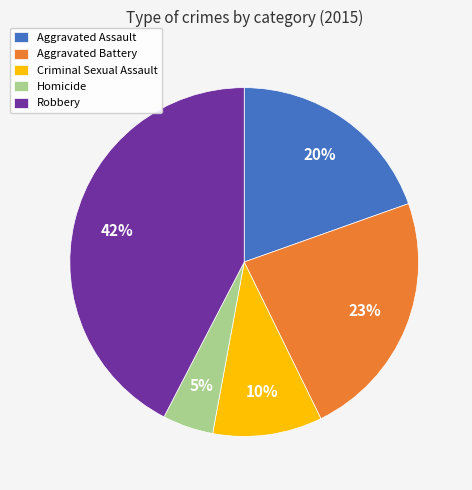

Which slice is the largest?

Robbery